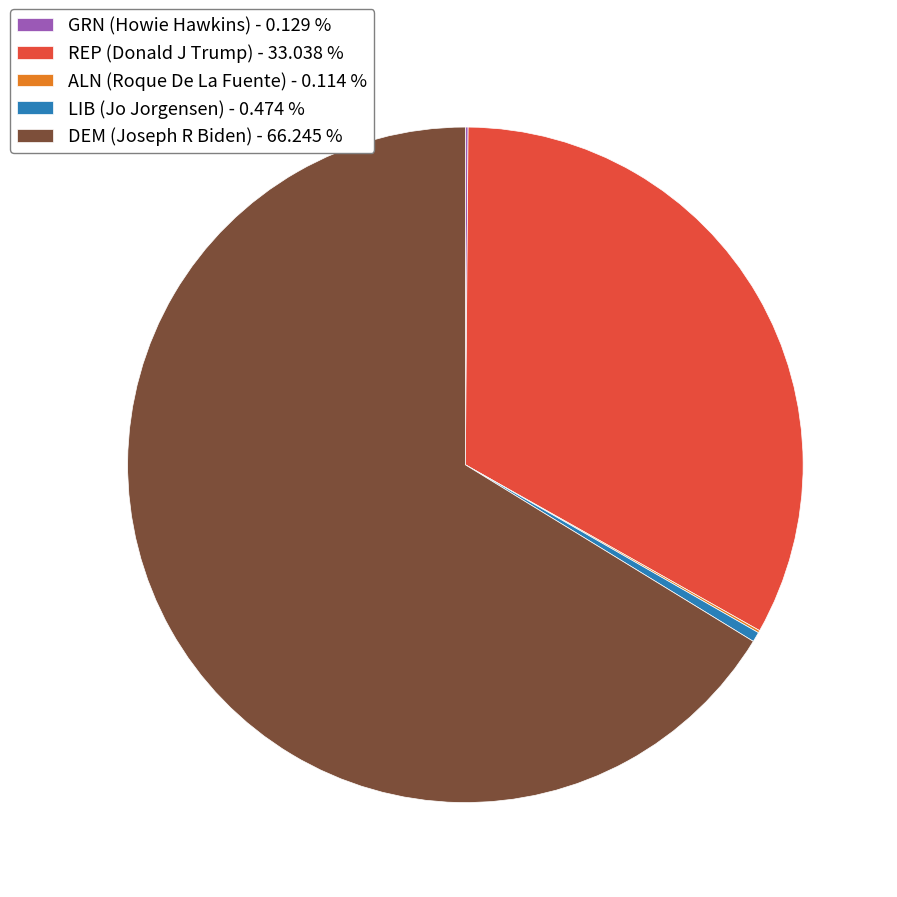

Is DEM (Joseph R Biden) - 66.245 % the majority of the pie?

Yes